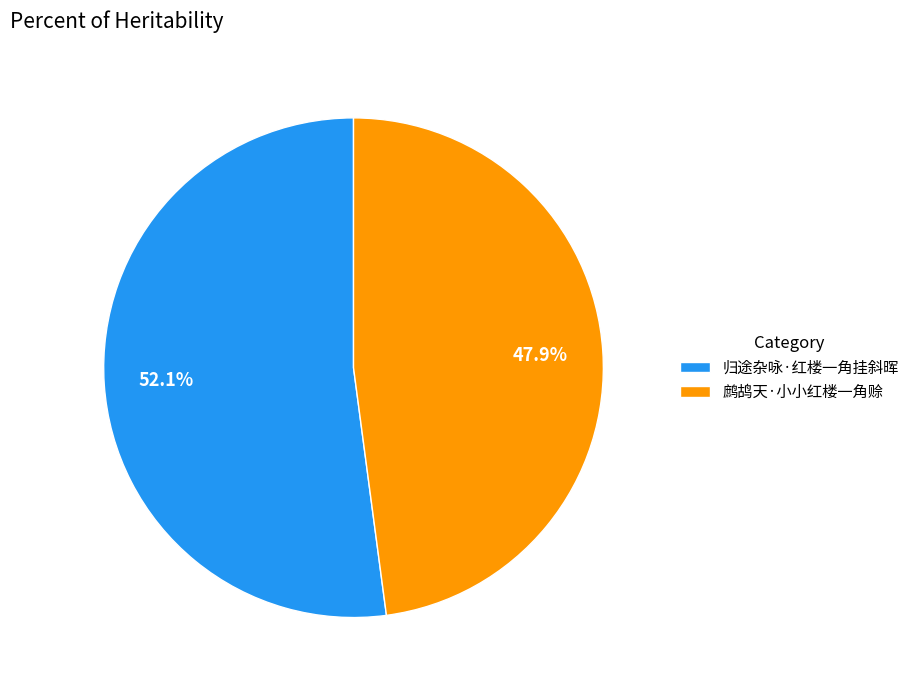

Count the number of slices in the pie.

2